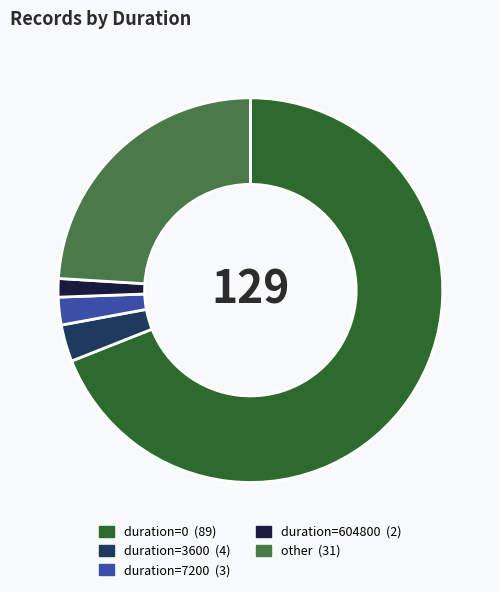

How many segments does this pie chart have?

5